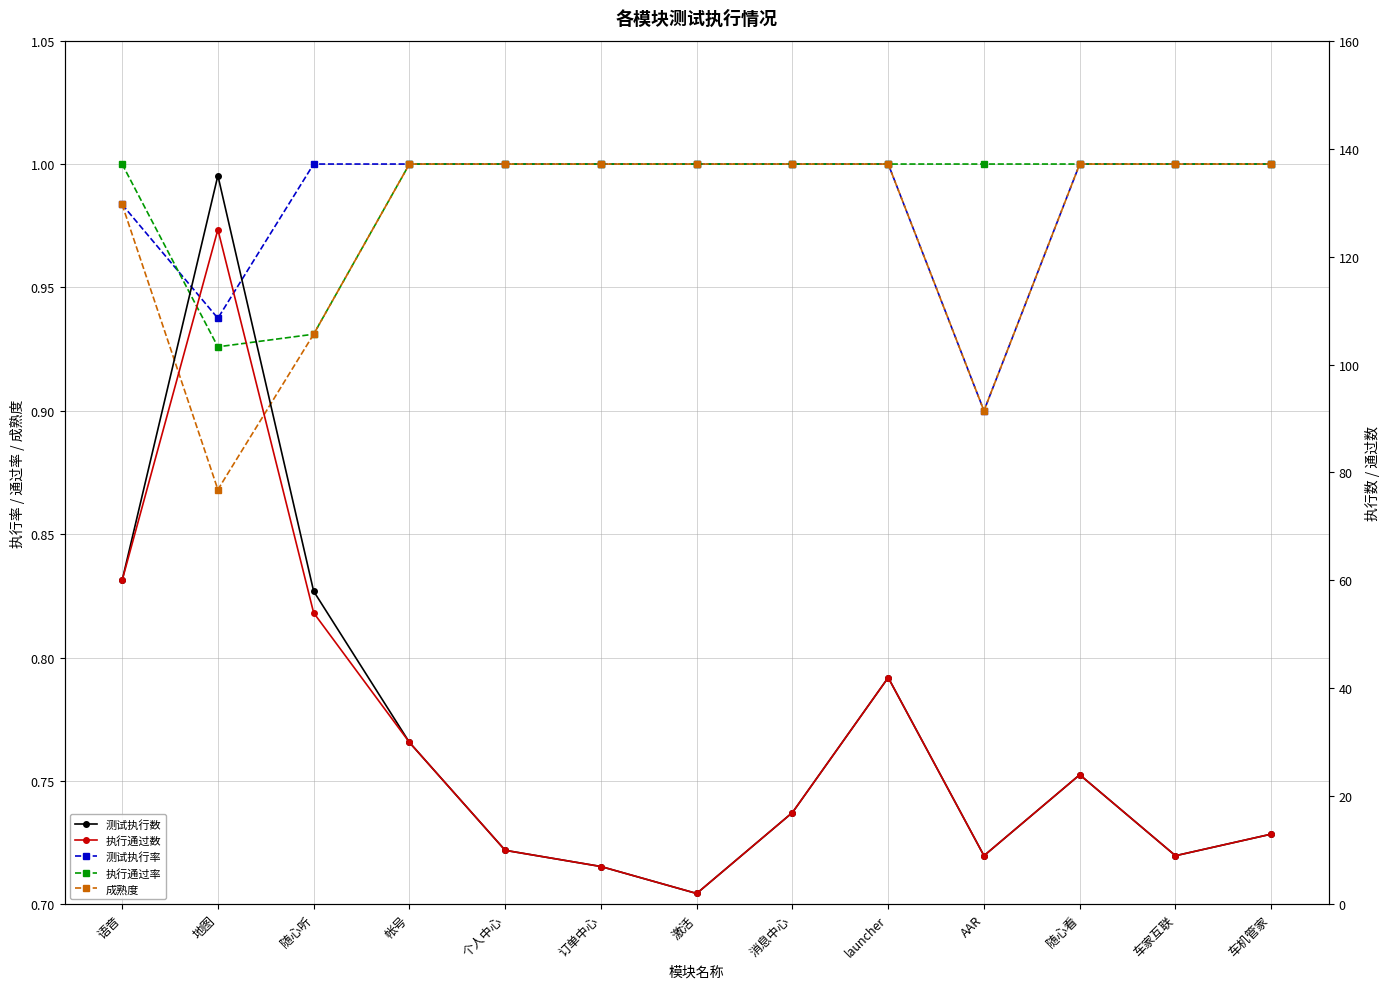

At which label does 执行通过数 reach its minimum?

激活